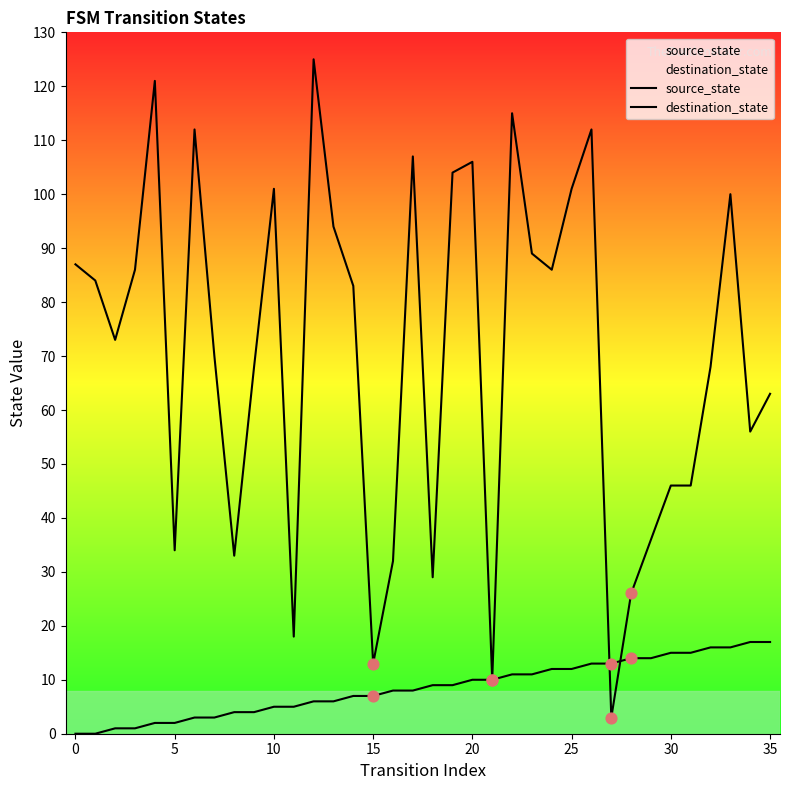

Which series contains the highest Y value?

destination_state